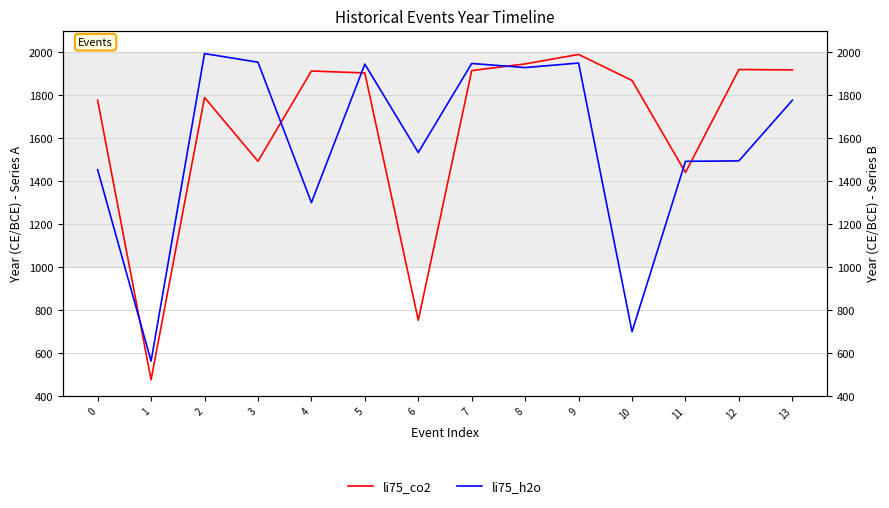

Between 5 and 2, which is larger?

5